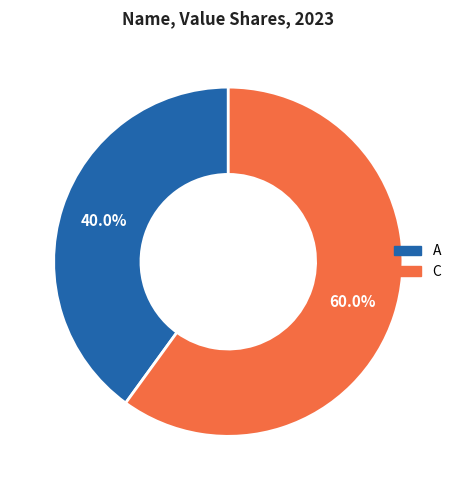

Does any single category account for the majority?

Yes